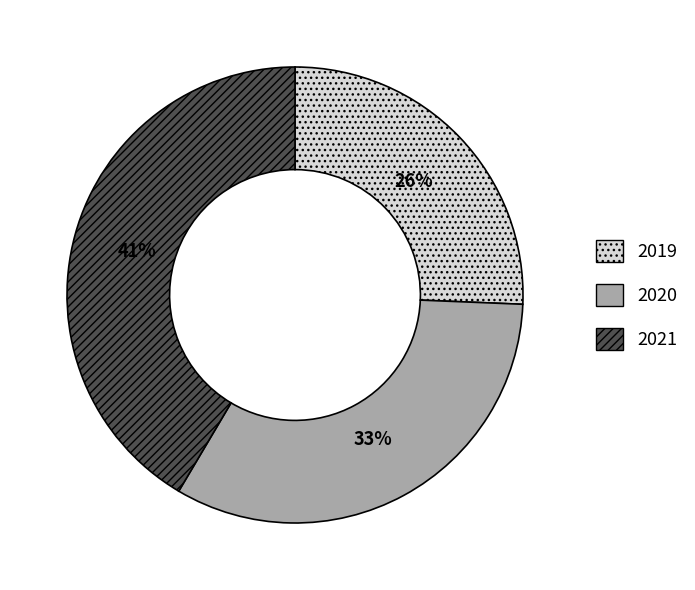

How many slices are in this pie chart?

3